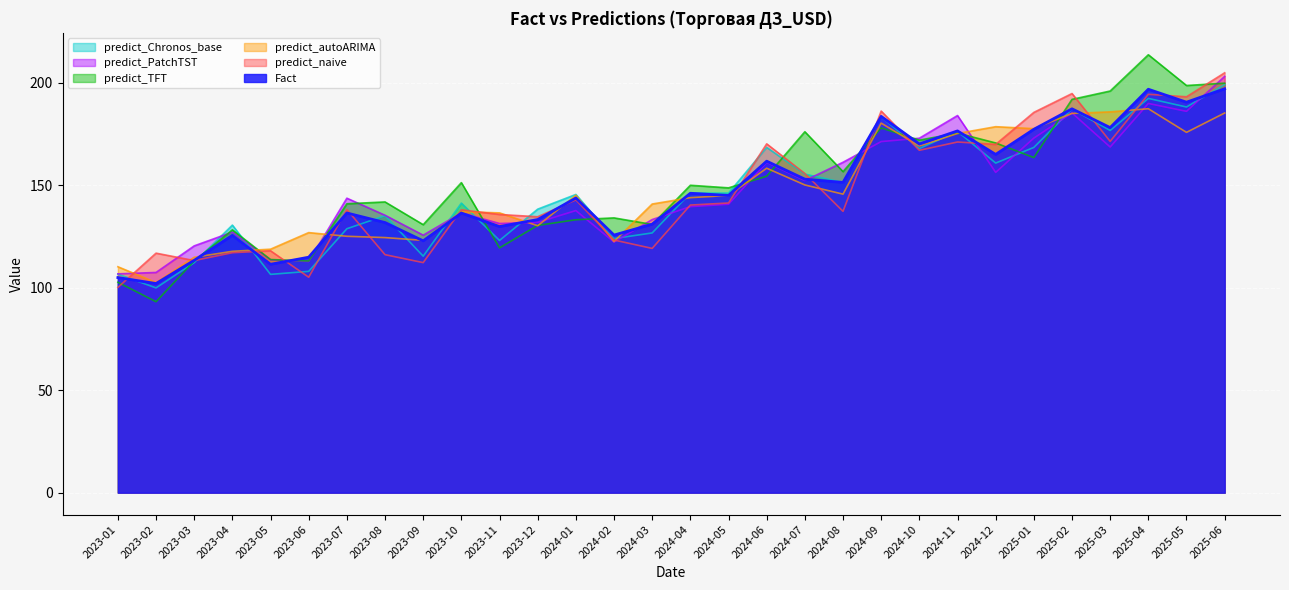

Is it true that predict_TFT equals 198.7 at 2025-05?

True